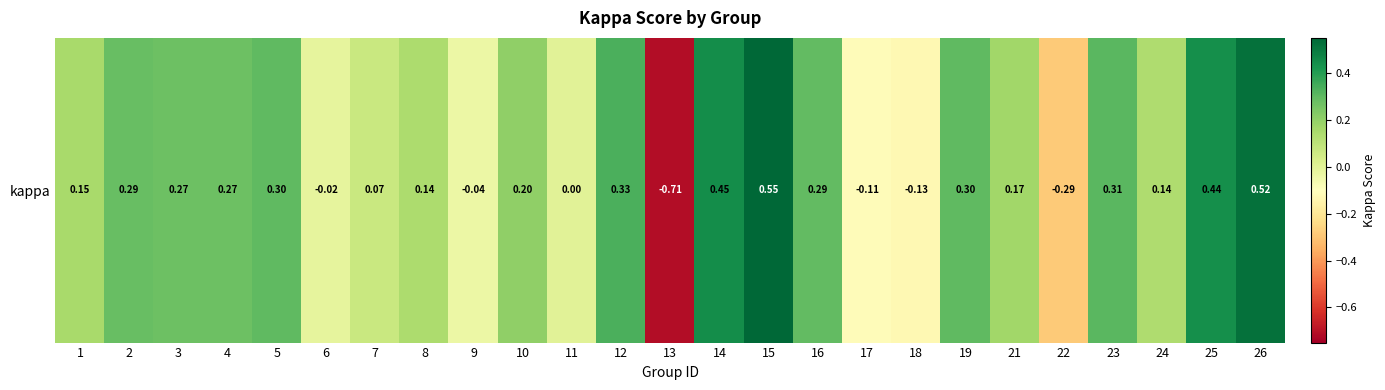

List the labels in order of value, largest first.

15, 26, 14, 25, 12, 23, 5, 19, 16, 2, 4, 3, 10, 21, 1, 8, 24, 7, 11, 6, 9, 17, 18, 22, 13